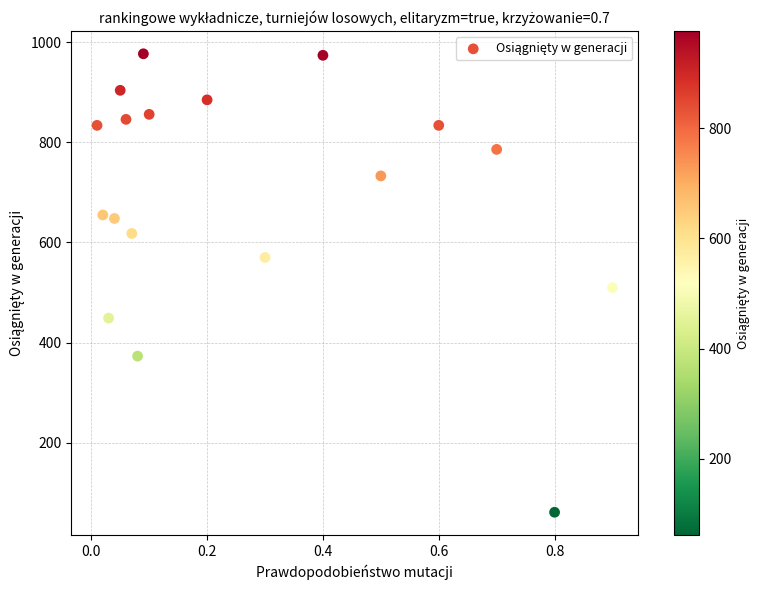

What is the range of Y values (max minus min)?

916